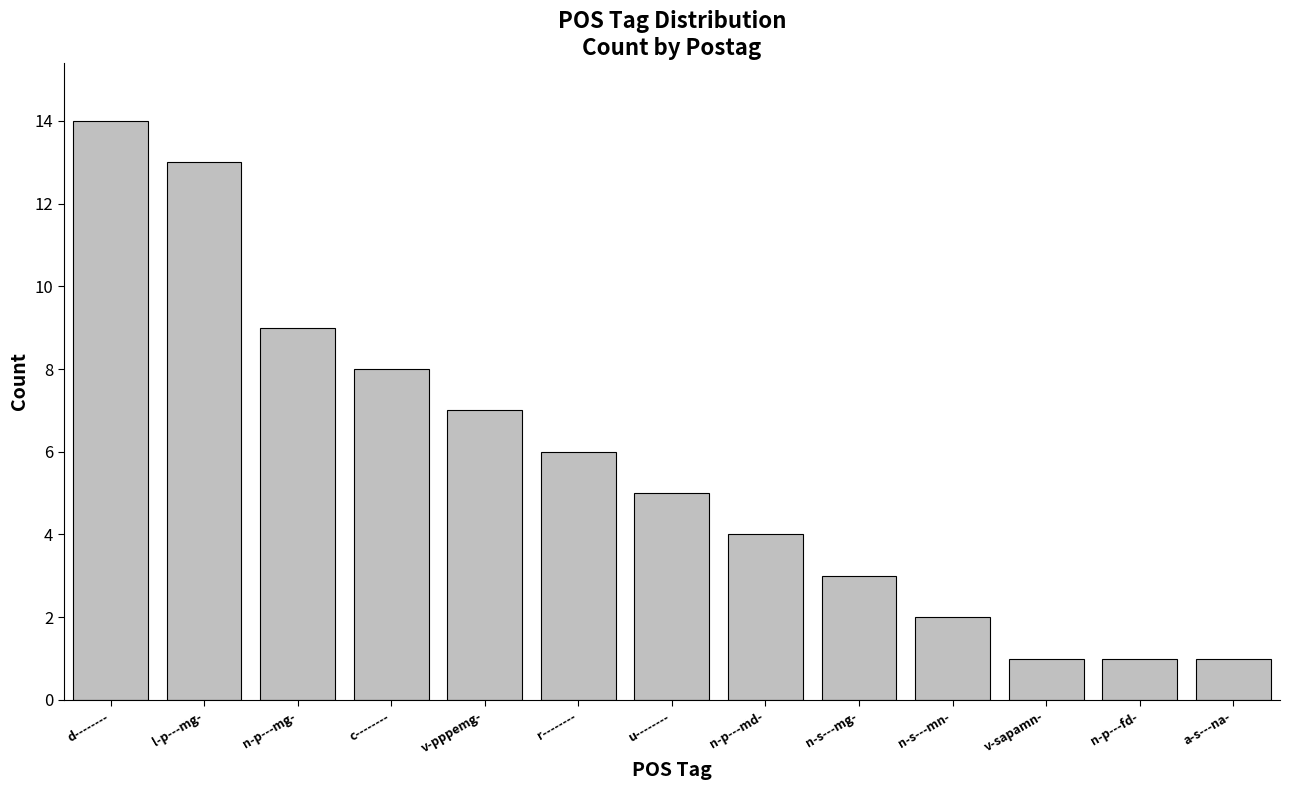

True or false: the data shows 2 at v-sapamn-.

False